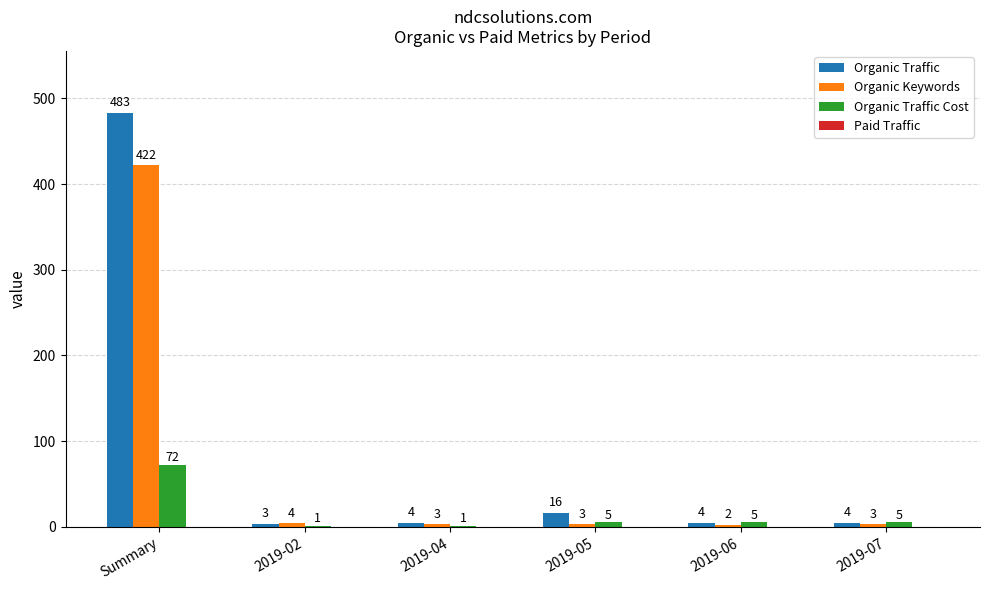

Is it true that Organic Keywords equals 3 at 2019-04?

True